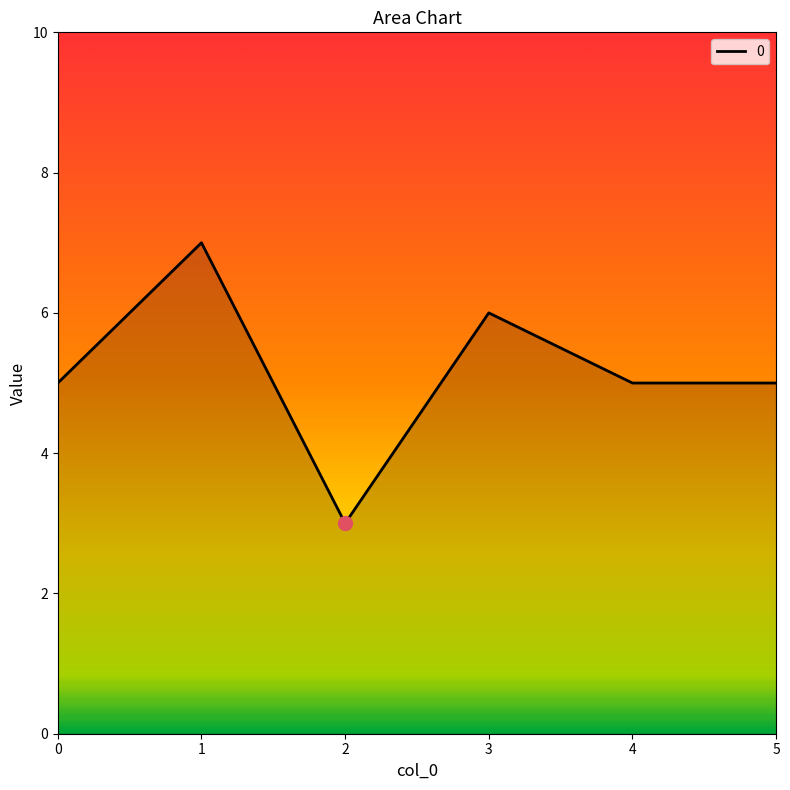

True or false: the data shows 8 at 5.

False